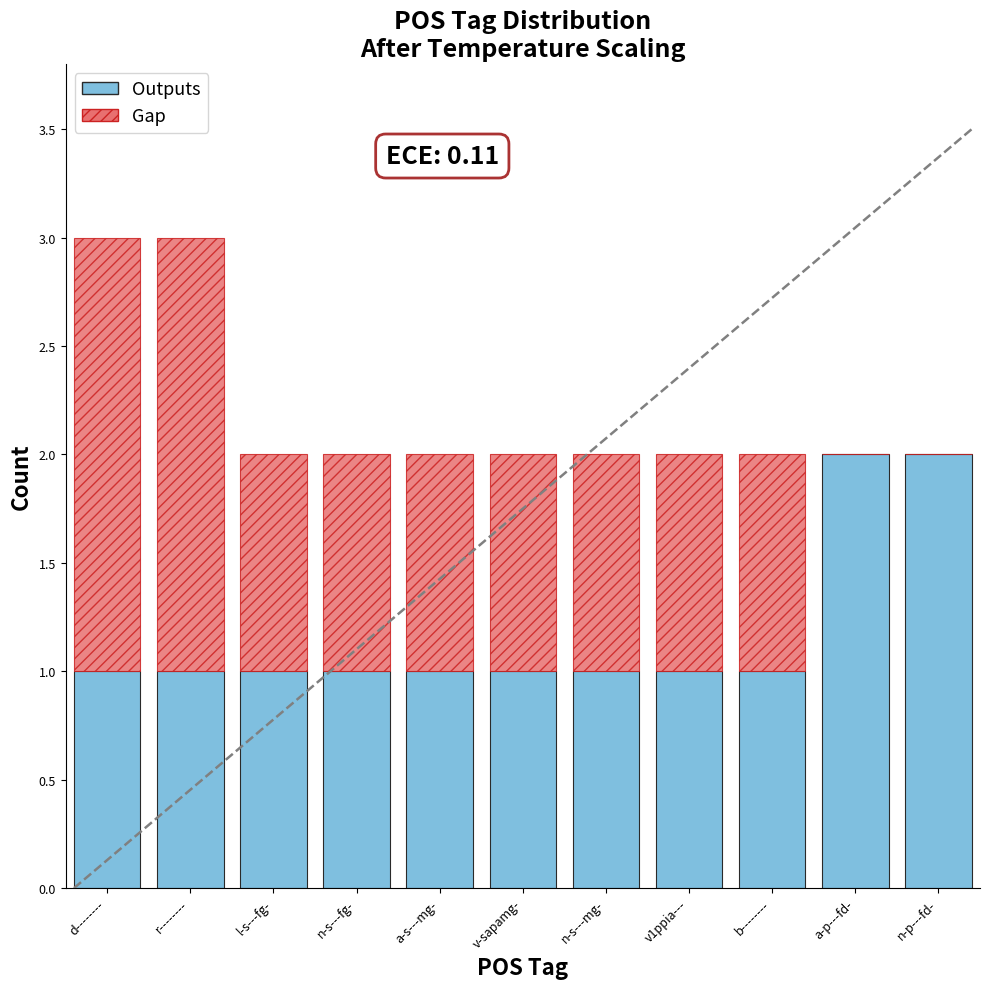

What is the sum of the Outputs values at n-s---fg- and n-s---mg-?

2